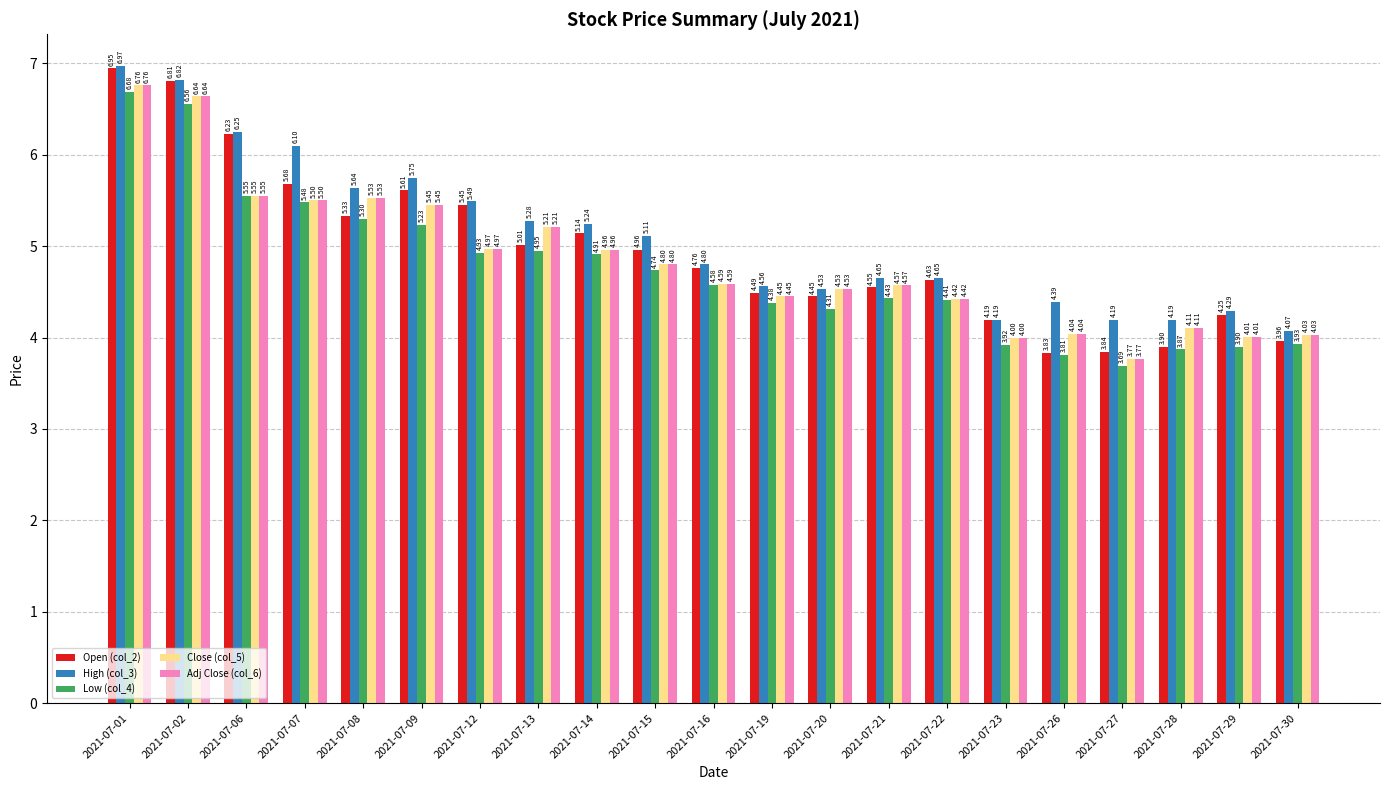

What is the spread (max minus min) of values at 2021-07-01?

0.3